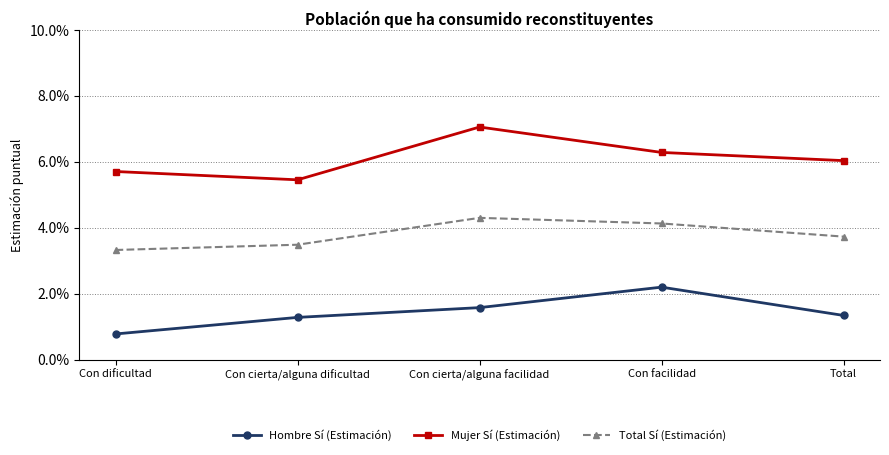

Which series has the largest range (max minus min)?

Mujer Sí (Estimación)